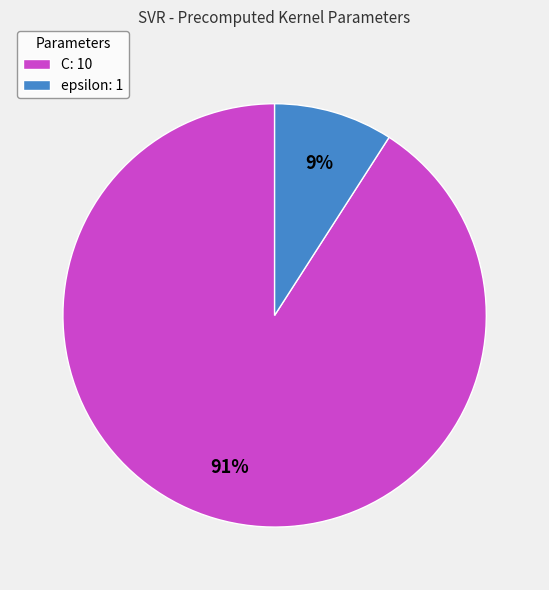

Which category has the smallest portion of the pie?

epsilon